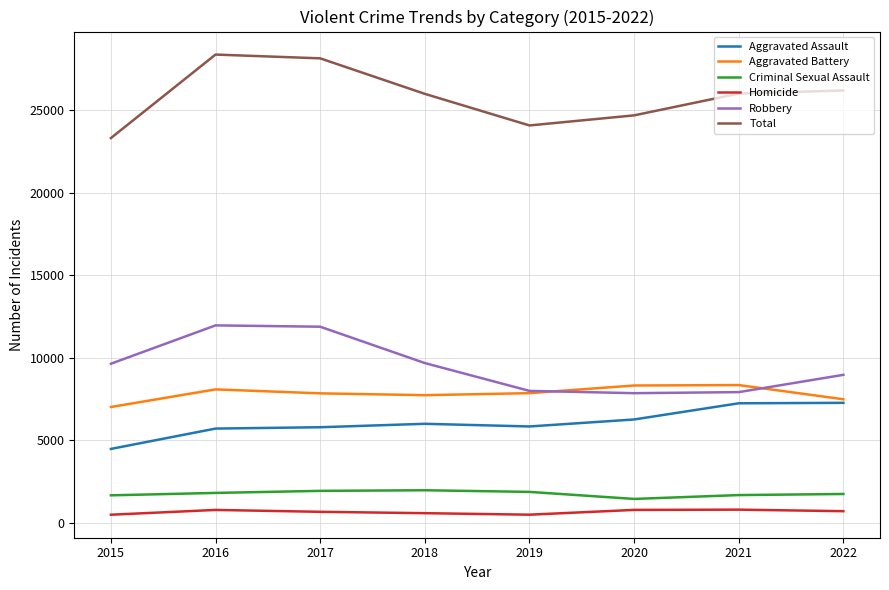

What is the difference between the Aggravated Battery values at 2020 and 2017?

475